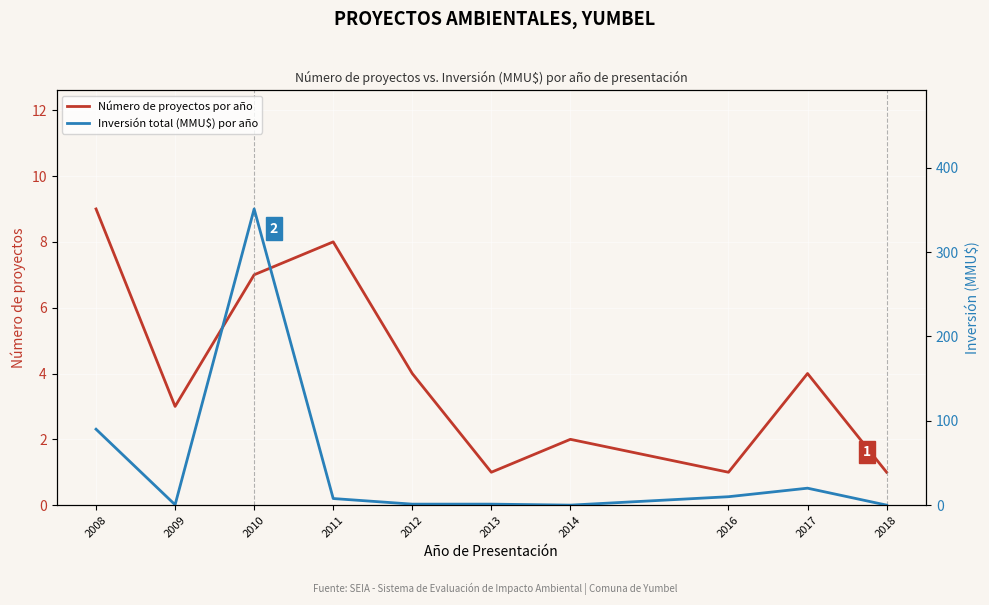

Is it true that Inversión total (MMU$) por año equals 1.2 at 2012?

True